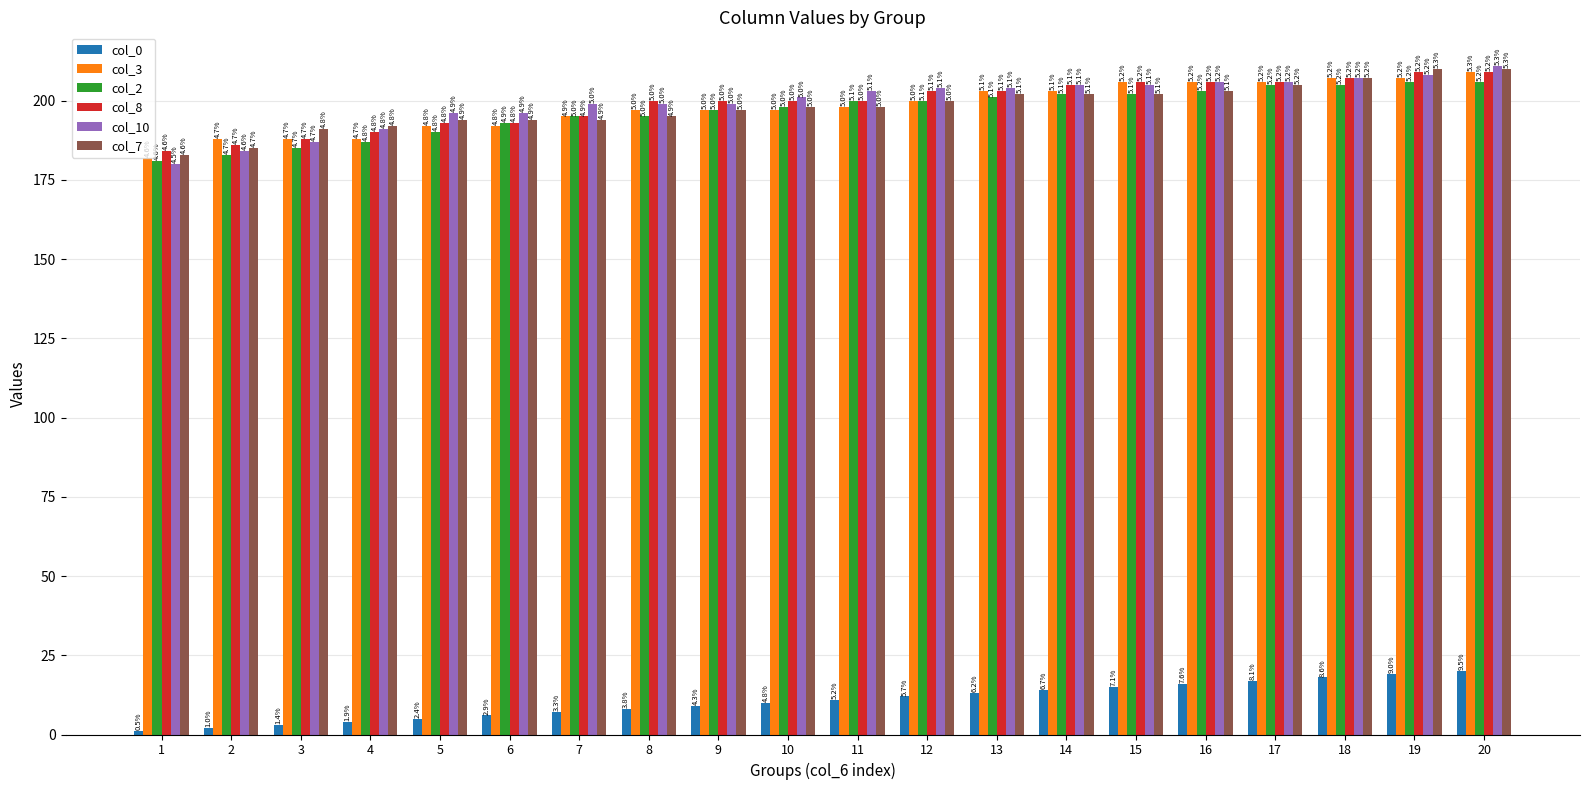

Reading left to right, list all the values displayed in this chart.

col_0: 1=1	2=2	3=3	4=4	5=5	6=6	7=7	8=8	9=9	10=10	11=11	12=12	13=13	14=14	15=15	16=16	17=17	18=18	19=19	20=20
col_3: 1=182	2=188	3=188	4=188	5=192	6=192	7=195	8=197	9=197	10=197	11=198	12=200	13=203	14=203	15=206	16=206	17=206	18=207	19=207	20=209
col_2: 1=181	2=183	3=185	4=187	5=190	6=193	7=195	8=195	9=197	10=198	11=200	12=200	13=201	14=202	15=202	16=203	17=205	18=205	19=206	20=206
col_8: 1=184	2=186	3=188	4=190	5=193	6=193	7=195	8=200	9=200	10=200	11=200	12=203	13=203	14=205	15=206	16=206	17=206	18=207	19=209	20=209
col_10: 1=180	2=184	3=187	4=191	5=196	6=196	7=199	8=199	9=199	10=201	11=203	12=204	13=204	14=205	15=205	16=206	17=206	18=207	19=208	20=211
col_7: 1=183	2=185	3=191	4=192	5=194	6=194	7=194	8=195	9=197	10=198	11=198	12=200	13=202	14=202	15=202	16=203	17=205	18=207	19=210	20=210